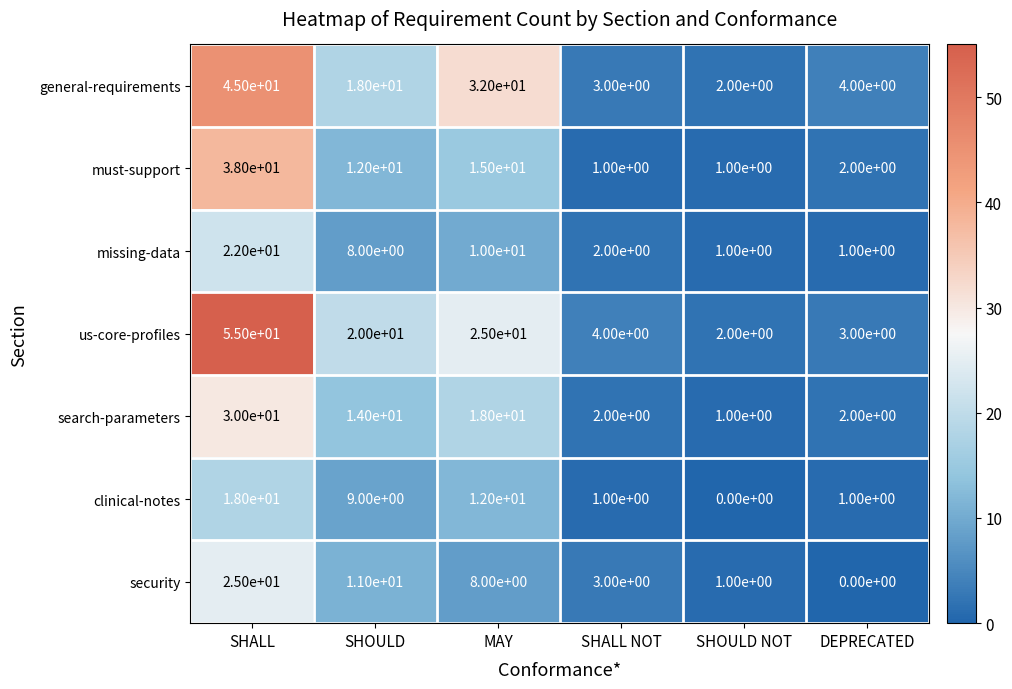

What is the sum of the clinical-notes values at SHOULD NOT and MAY?

12